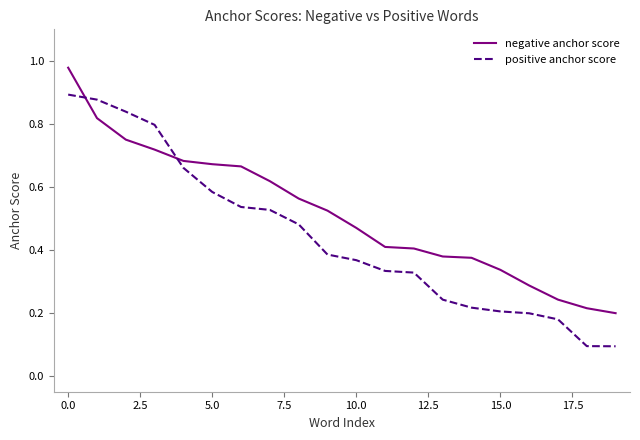

How many intersections are there between positive anchor score and negative anchor score?

2